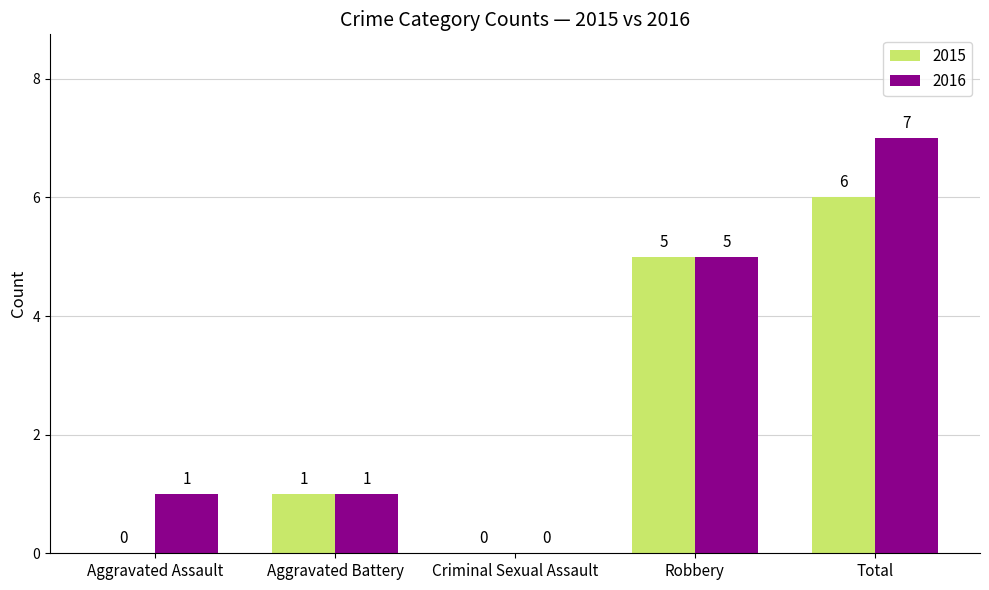

Are the bars grouped side by side (vs. stacked)?

Yes